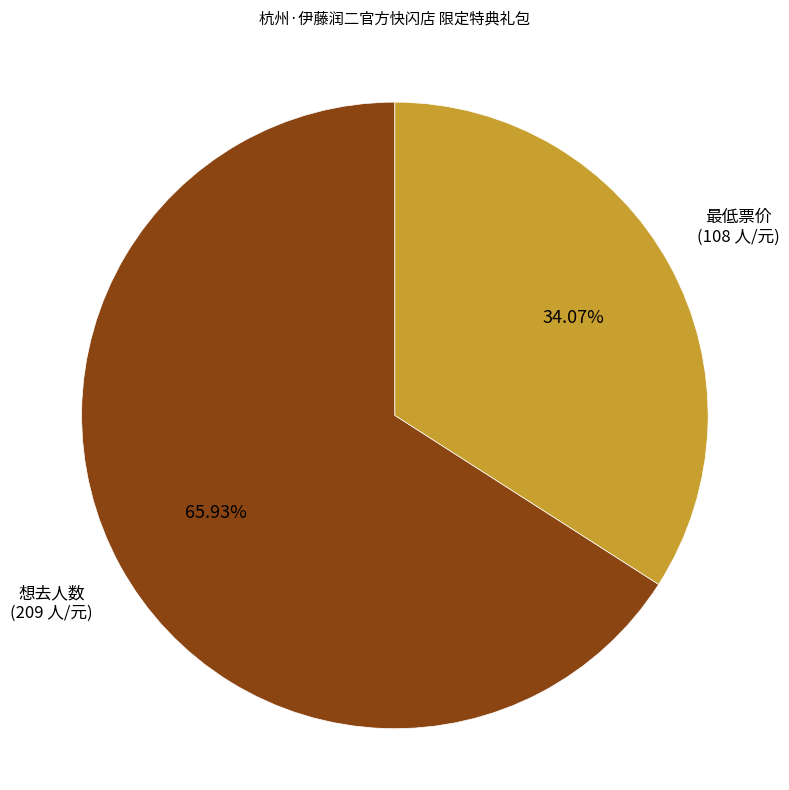

Does any single category account for the majority?

Yes